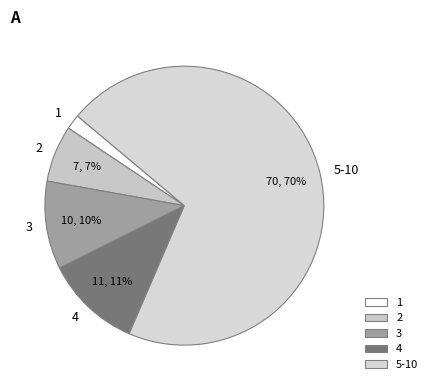

What percentage is the 2 slice, to the nearest percent?

7%